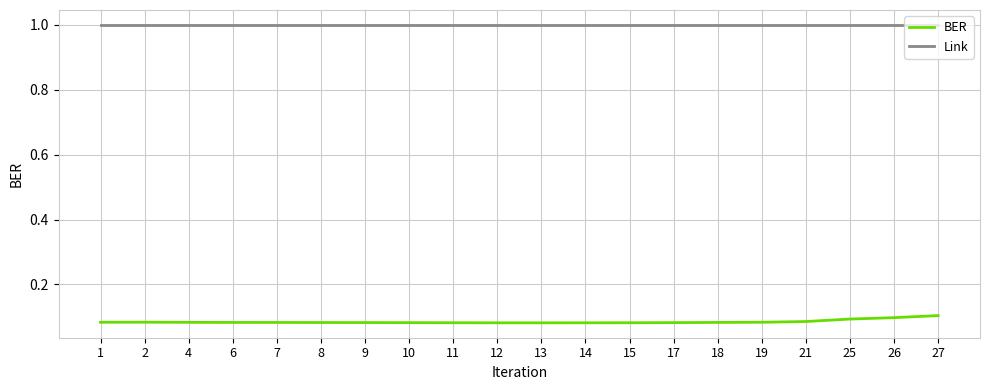

True or false: Link and BER intersect in this chart.

False